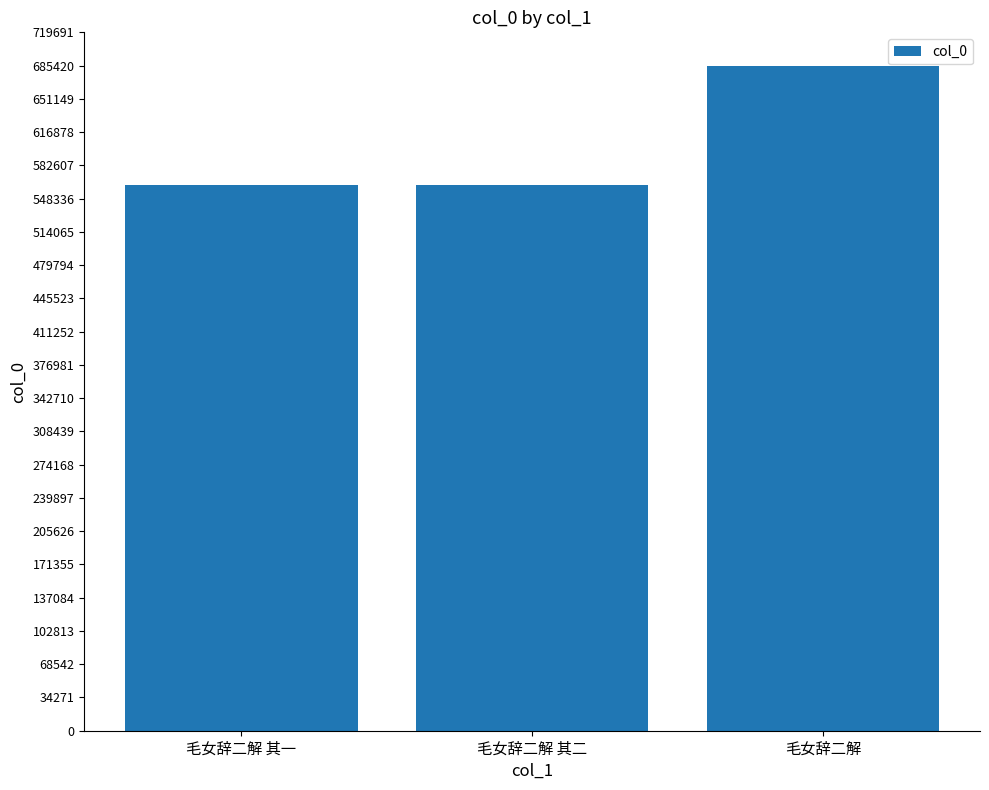

What is the approximate value at 毛女辞二解 其二?

562047